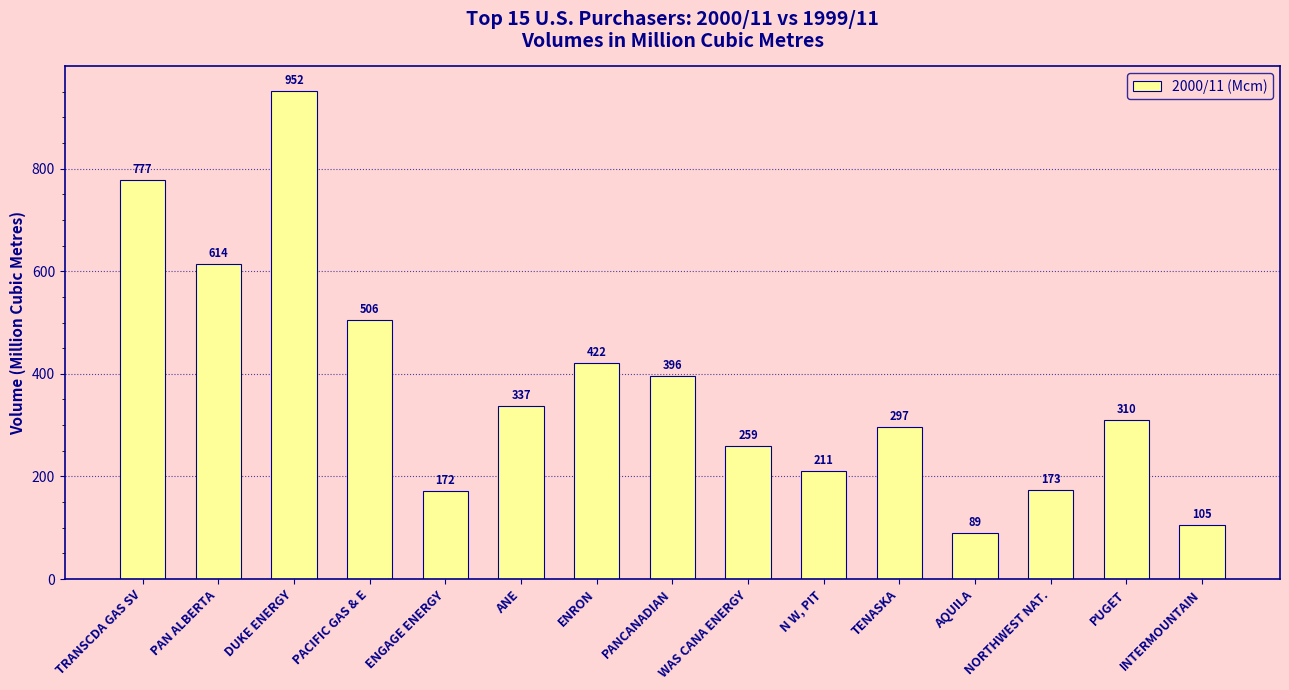

What is the sum of the values at ANE and PUGET?

647.0